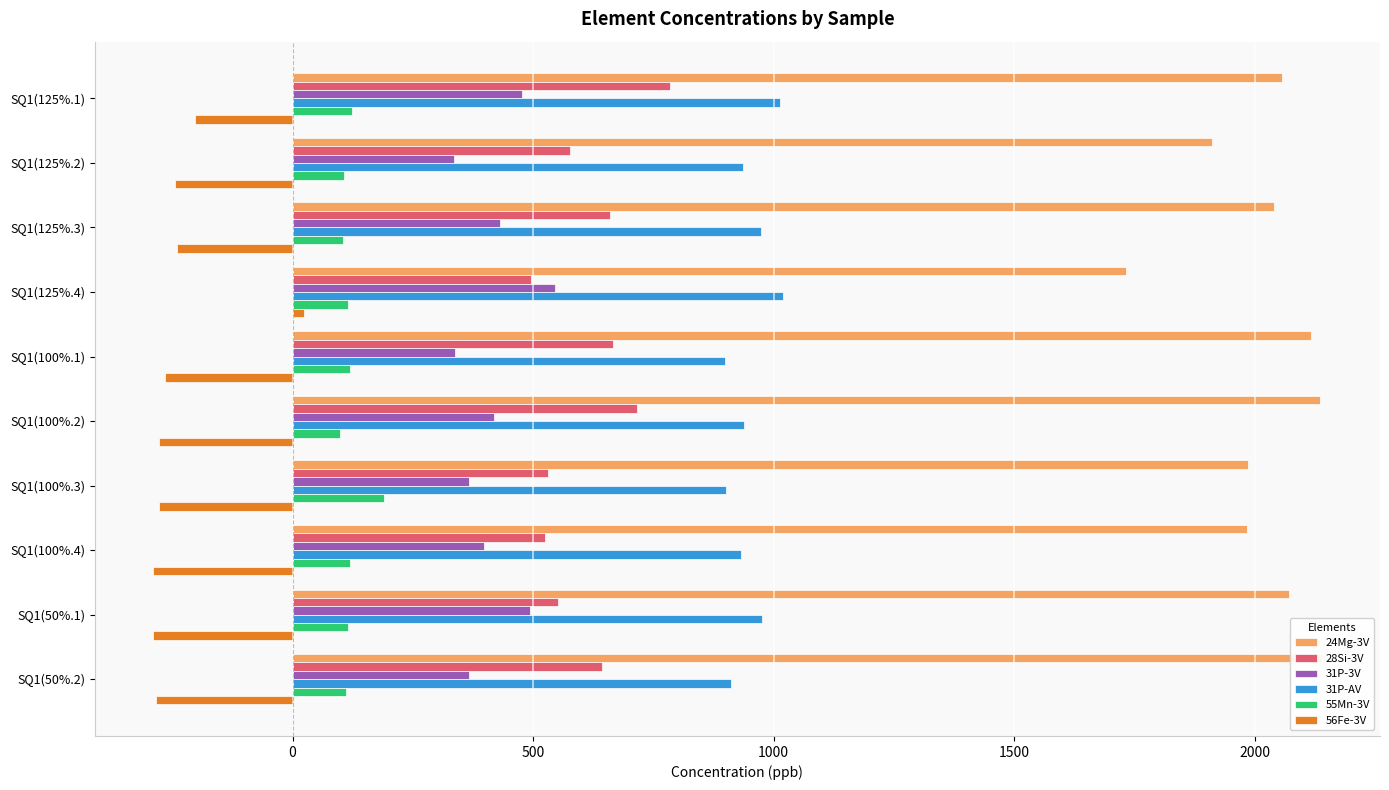

At SQ1(50%.2), list the series in order from smallest to largest.

56Fe-3V, 55Mn-3V, 31P-3V, 28Si-3V, 31P-AV, 24Mg-3V